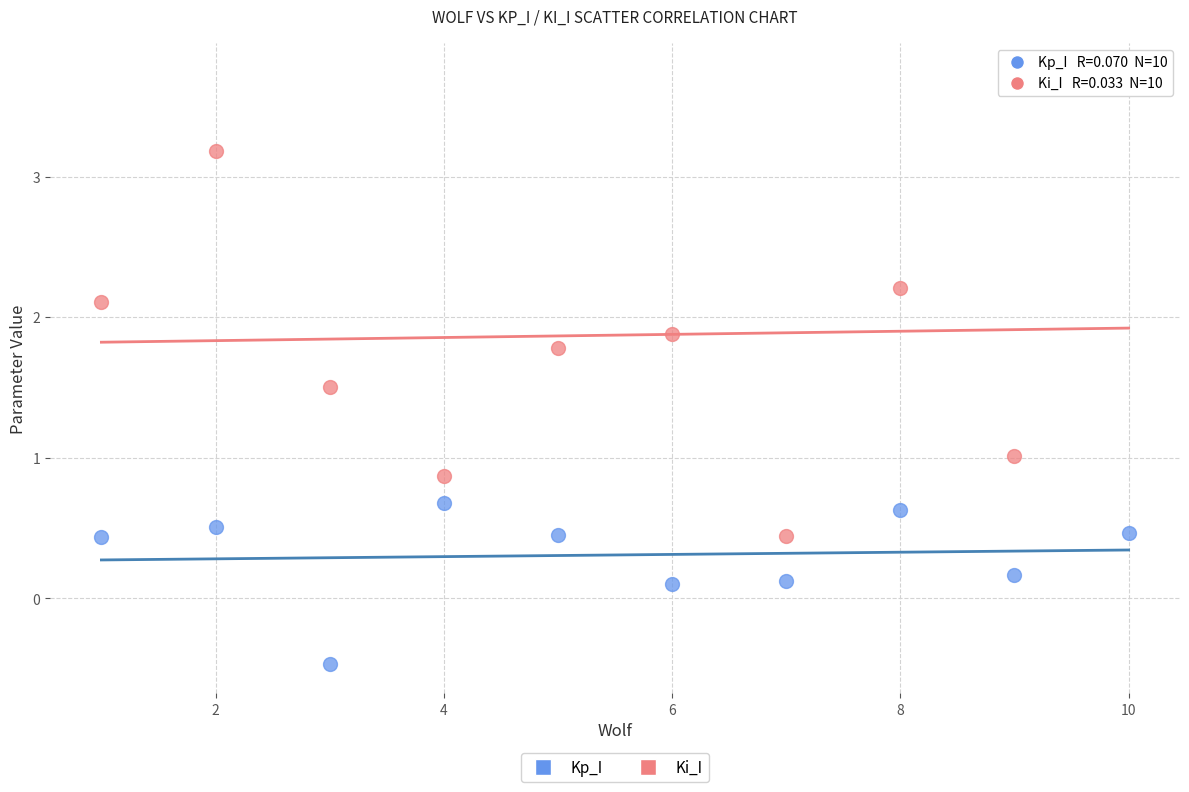

Which series has the widest spread of Y values?

Ki_I